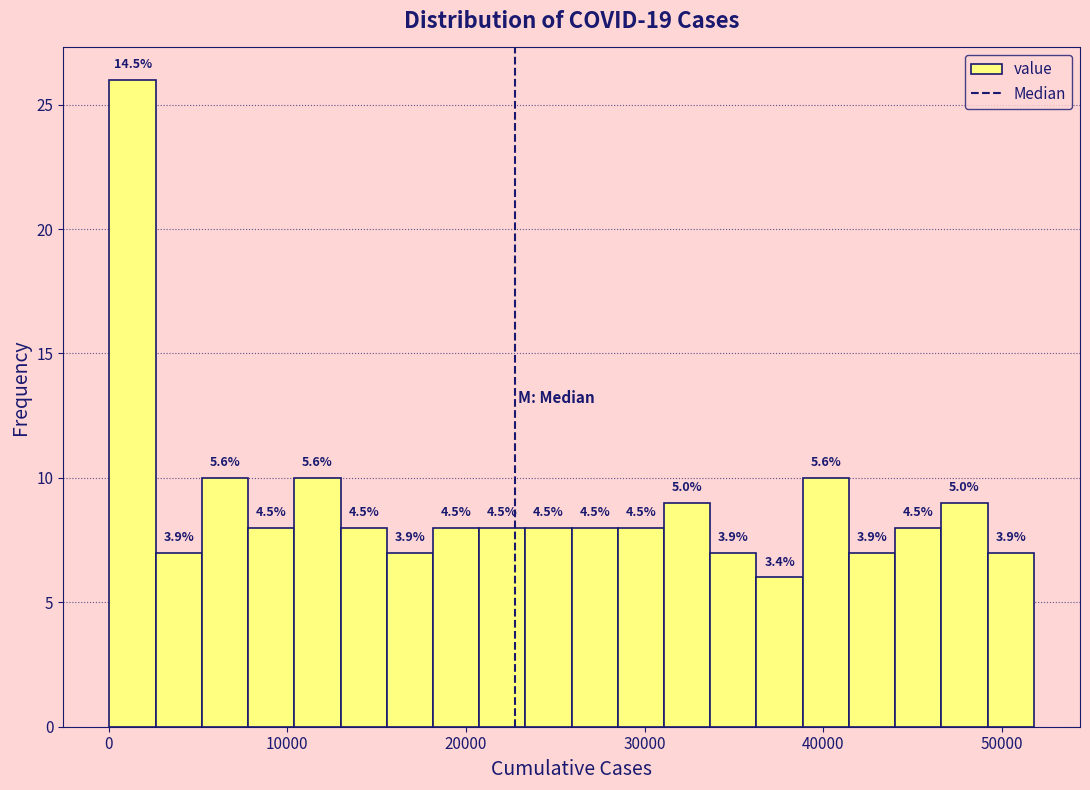

Around what value on the x-axis is the tallest bar? Give the approximate position of its centre, as read against the axis.

1000